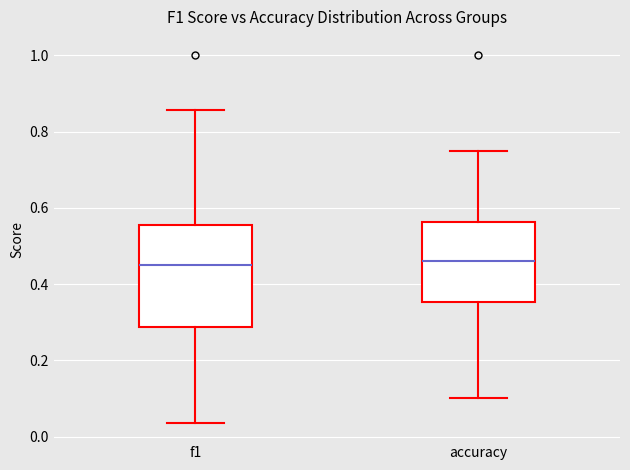

Where does the upper whisker of the box for accuracy end on the y-axis? The values are not printed on the chart, so give them approximately, as read against the axis.

0.76